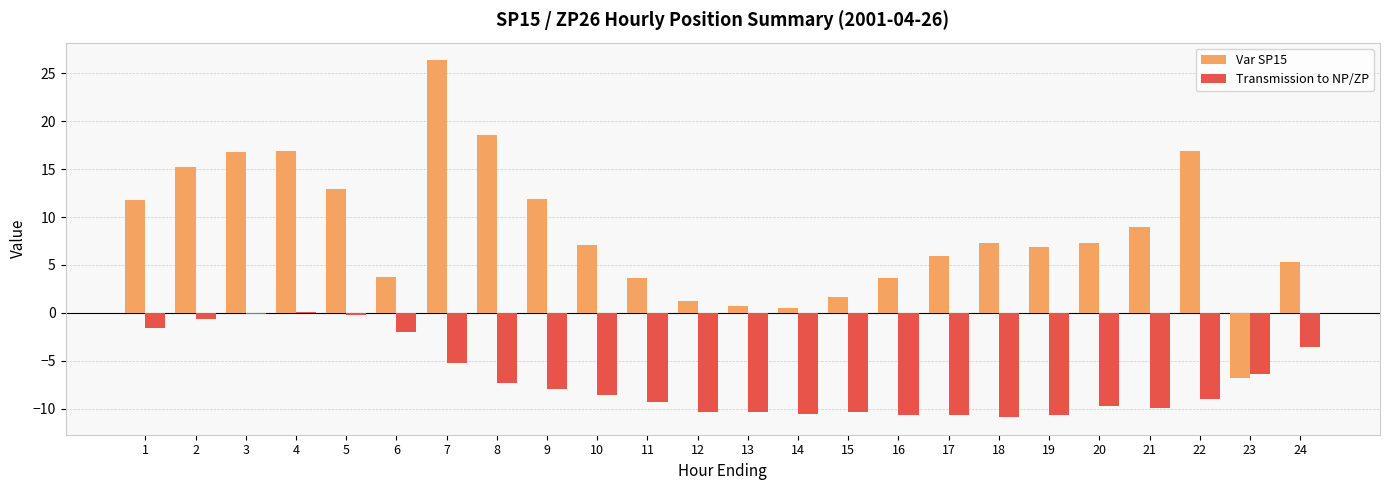

The value of Var SP15 at 23 is -8.8. True or false?

False